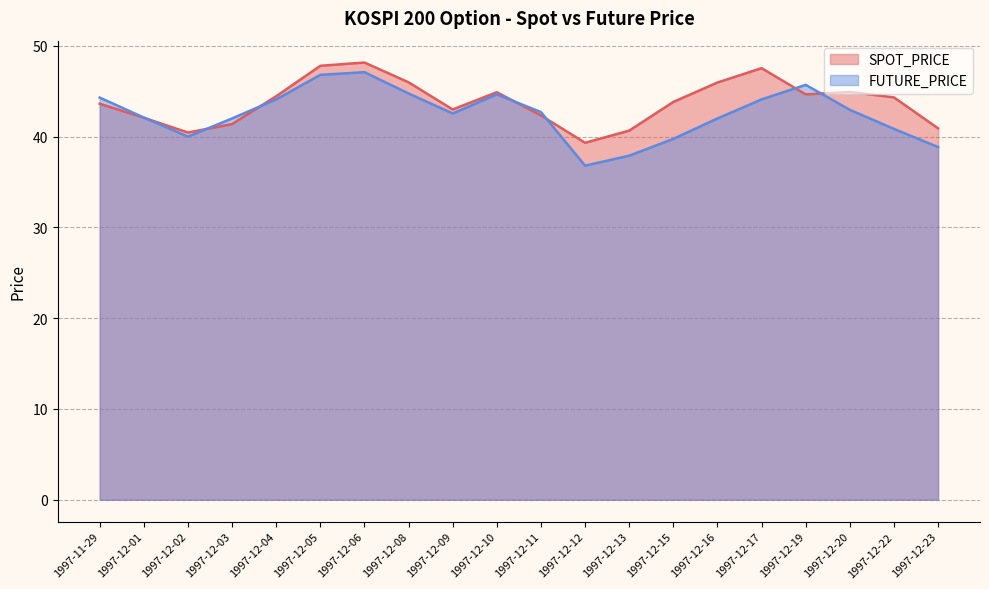

How many lines are shown in the chart?

2